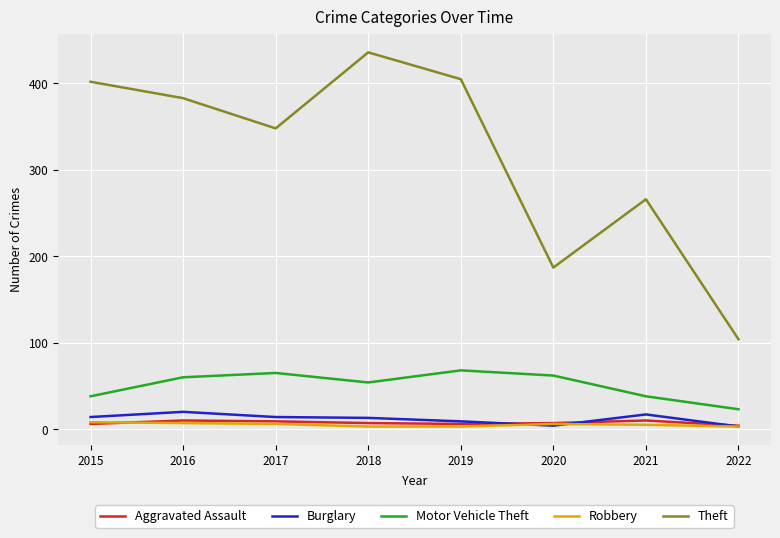

True or false: Theft has a value of 73 at 2017.

False